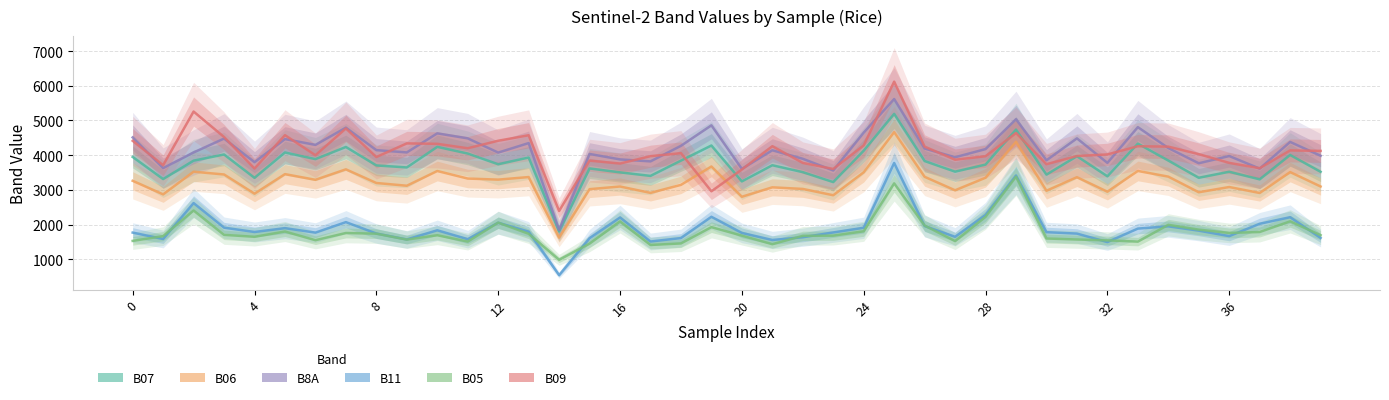

At which category does the chart reach its peak across all series?

25